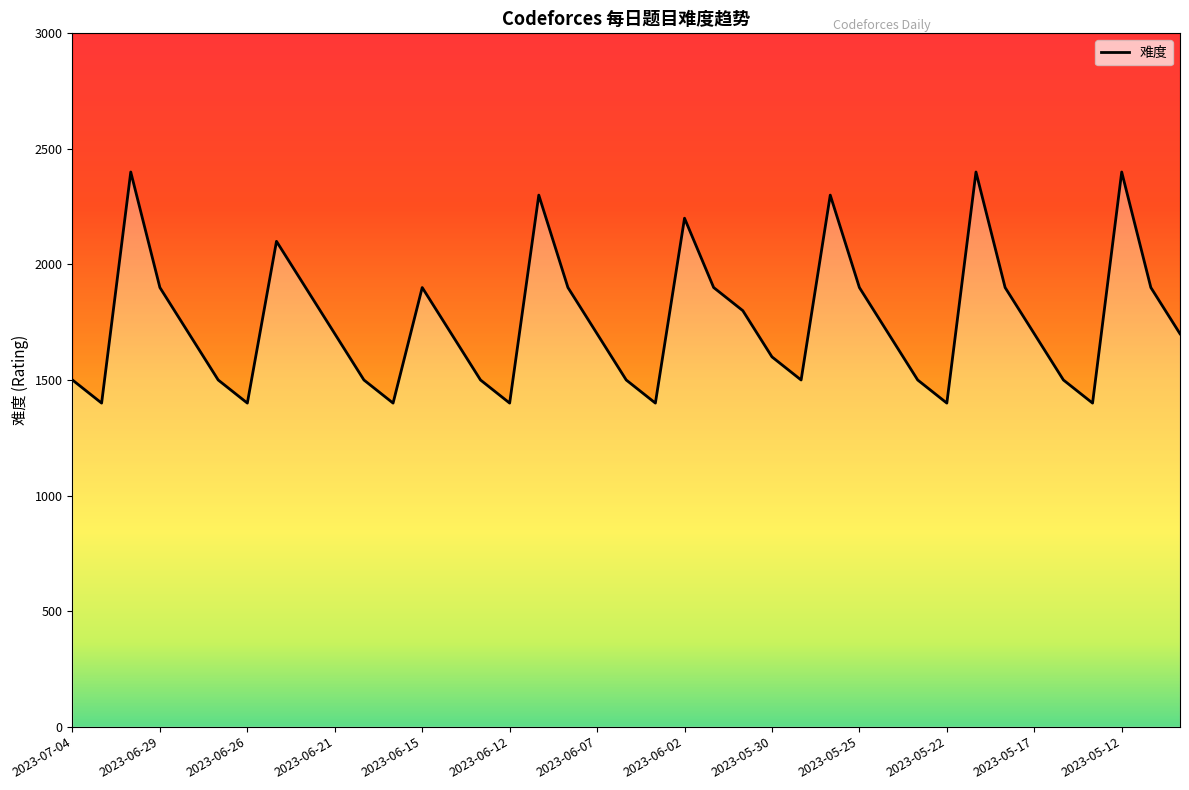

Does the chart have visible grid lines?

No